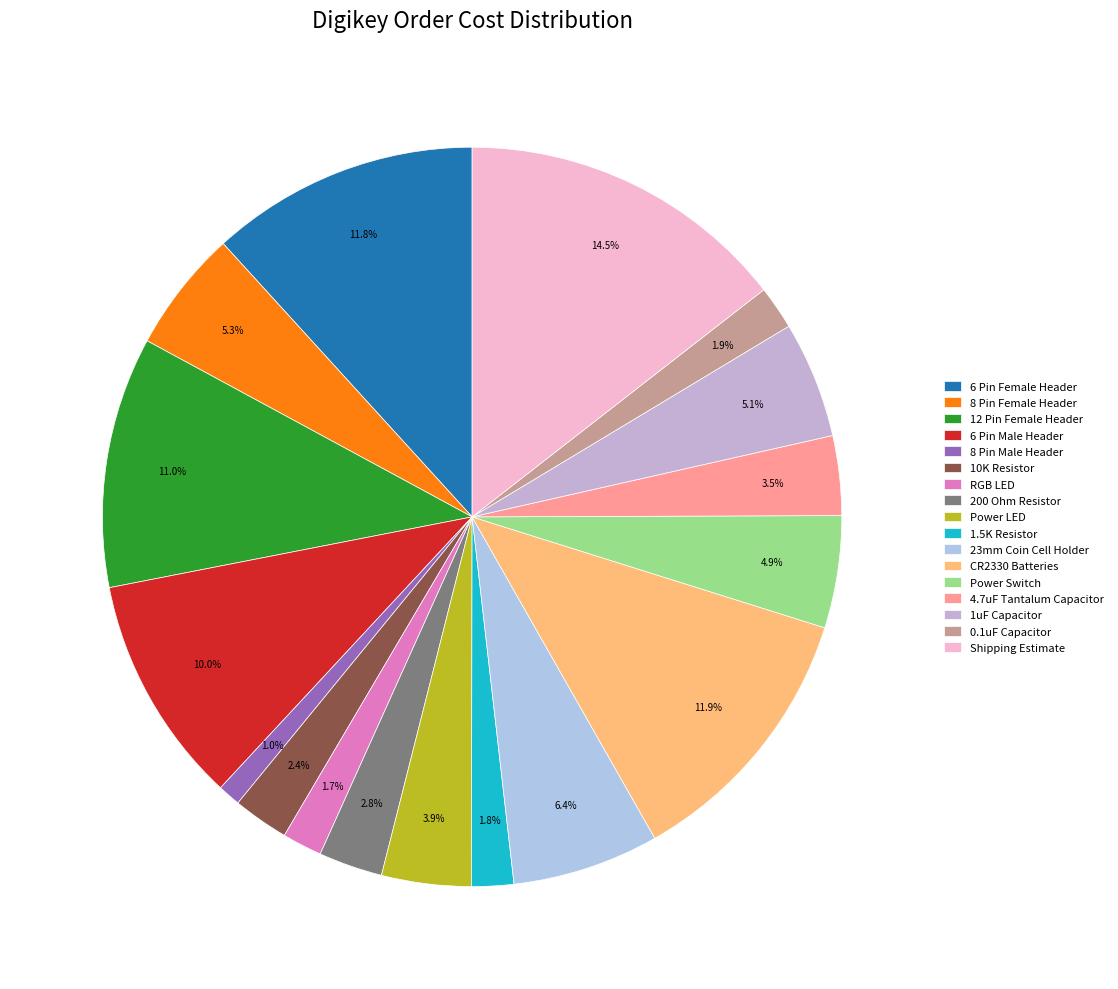

What is the largest slice in the pie chart?

Shipping Estimate